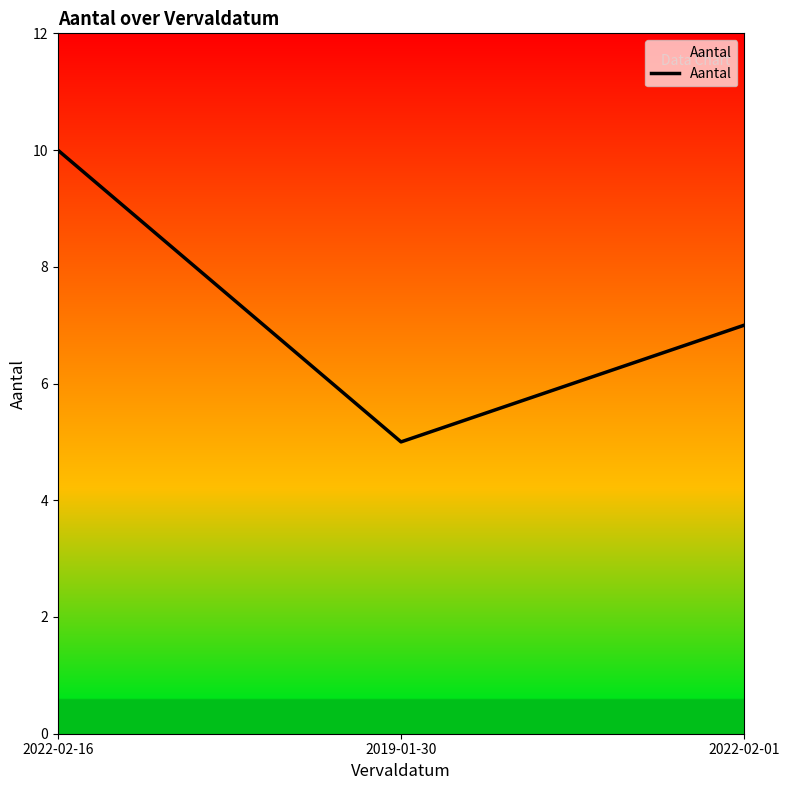

What is the sum of the values at 2022-02-16 and 2019-01-30?

15